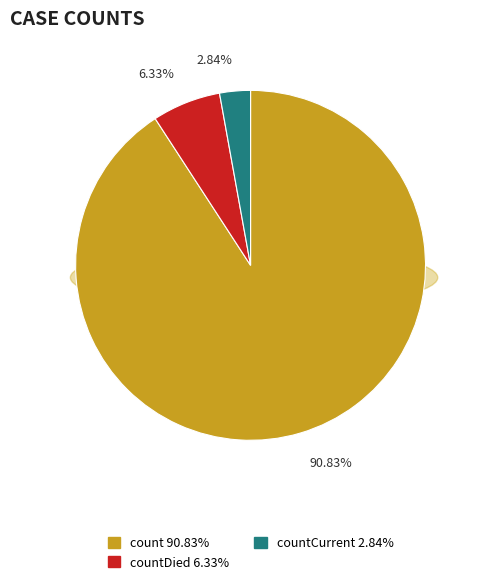

What percentage is the count slice, to the nearest percent?

91%